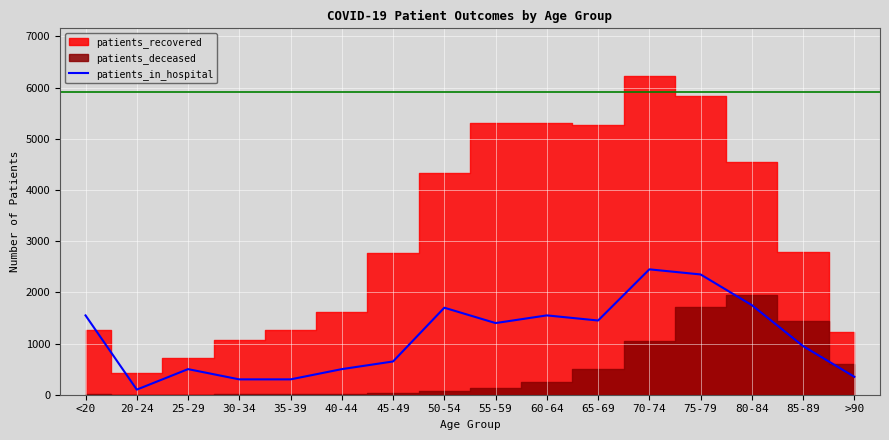

Which category has the lowest value in the patients_in_hospital series?

20-24